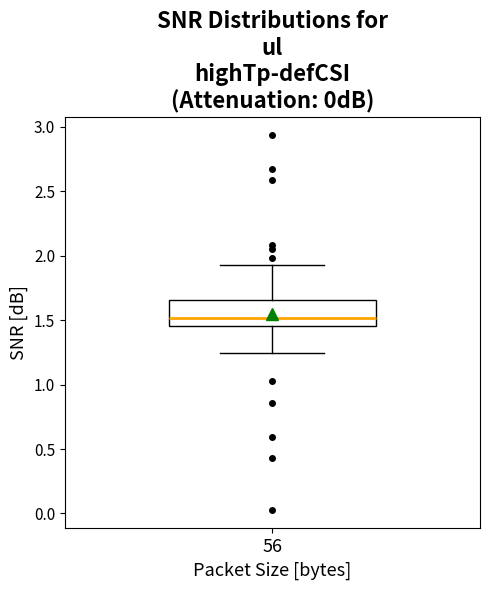

Transcribe this box plot: give where the median line is, the range the box spans, and where the two whiskers end, as read against the y-axis. The values are not printed on the chart, so give them approximately, as read against the axis.

median 1.50, box 1.45 to 1.65, whiskers 1.25 to 1.95